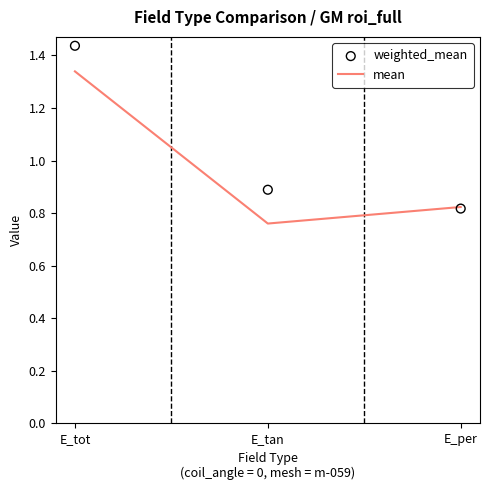

At which category is the sum across all series the highest?

E_tot